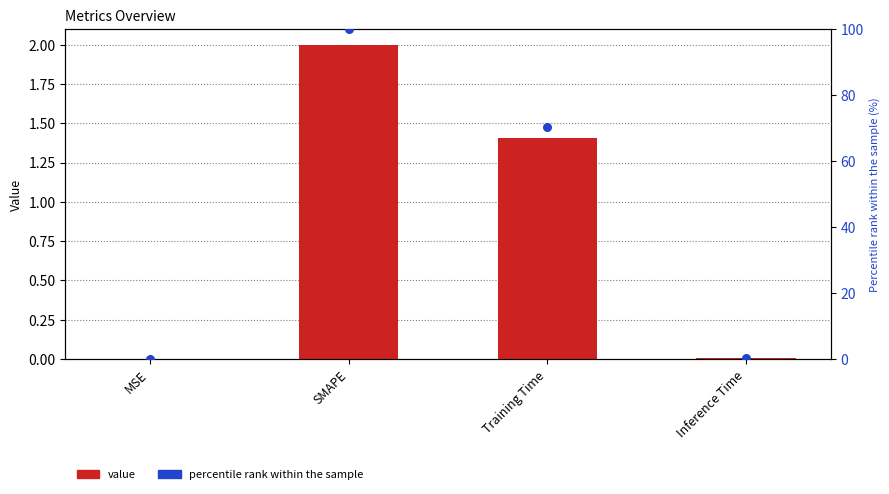

Which series has the largest total across all categories?

percentile rank within the sample